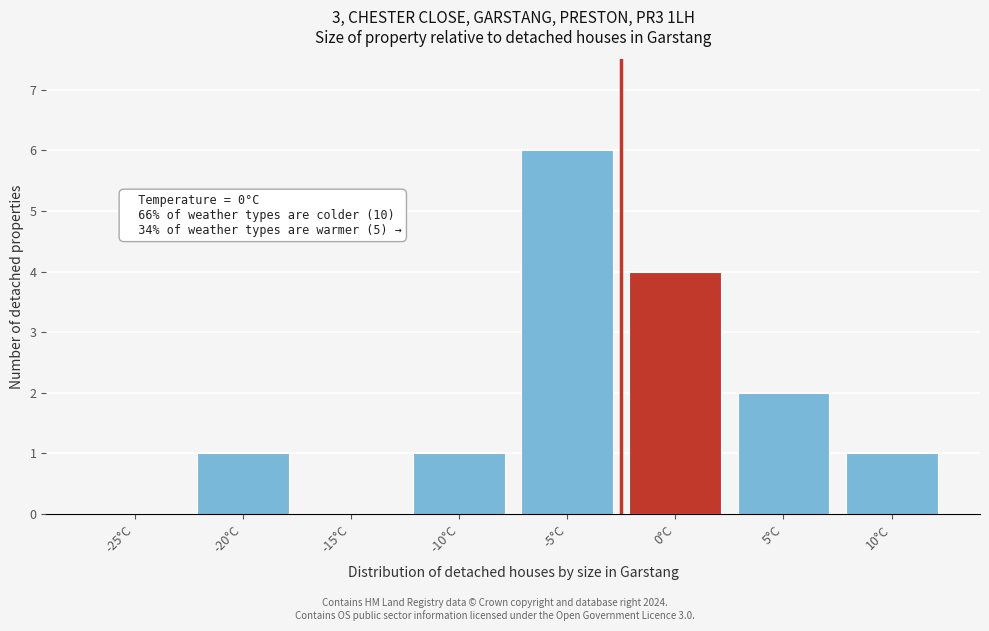

Reading left to right, list all the values displayed in this chart.

-25°C=0	-20°C=1	-15°C=0	-10°C=1	-5°C=6	0°C=4	5°C=2	10°C=1